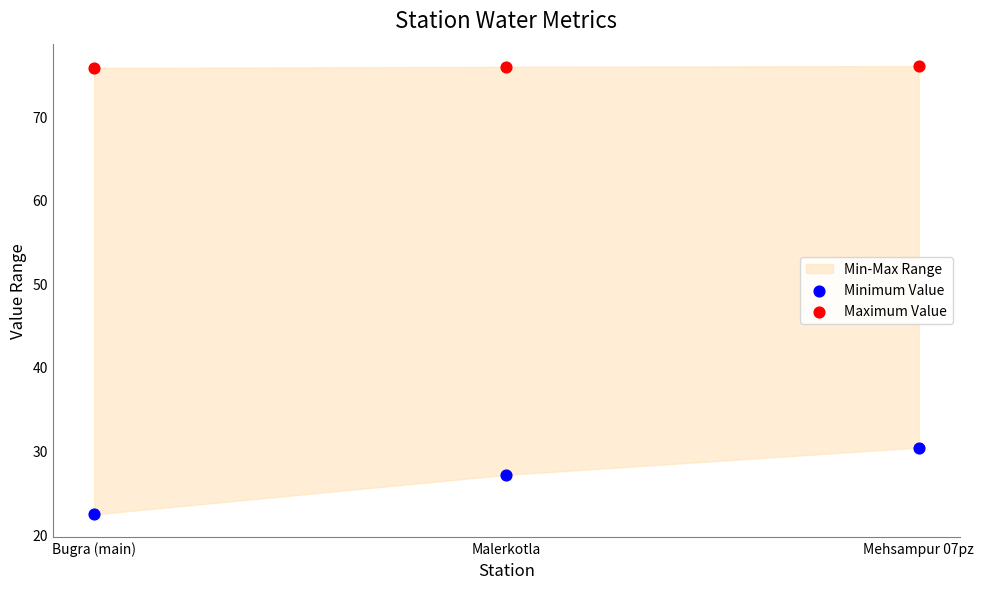

Which series reaches the minimum Y coordinate?

Minimum Value